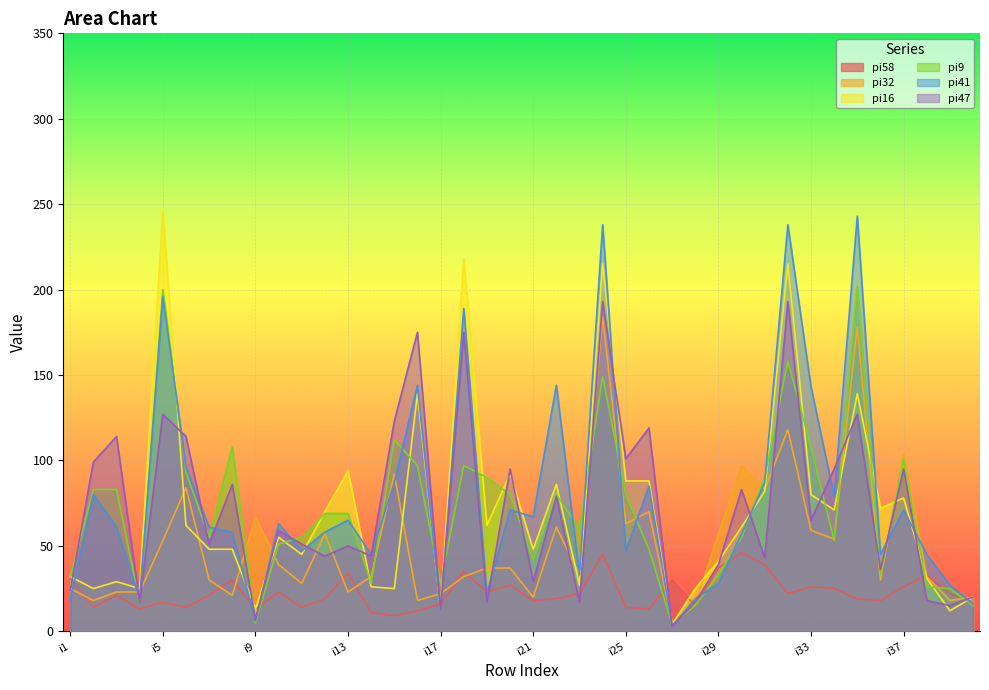

The value of pi58 at i25 is 14. True or false?

True